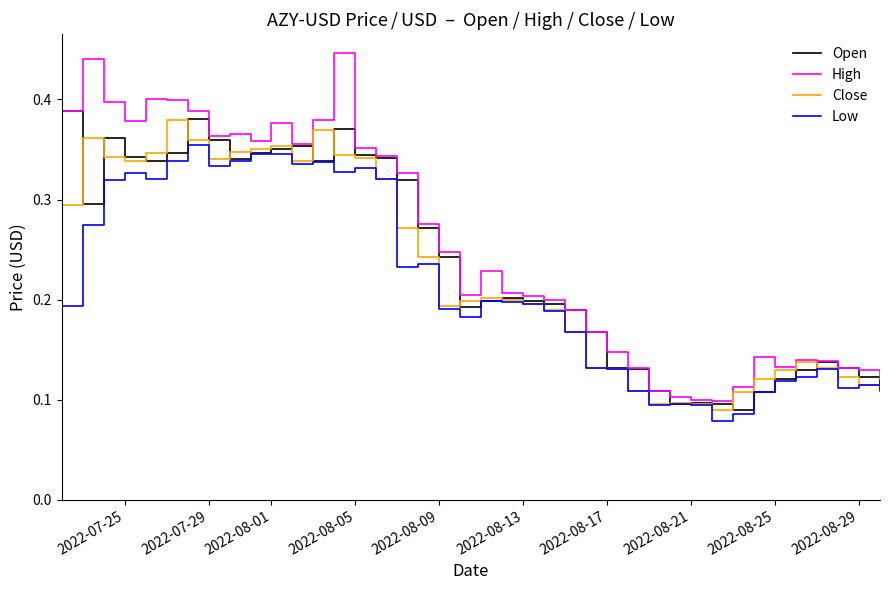

How many lines are shown in the chart?

4